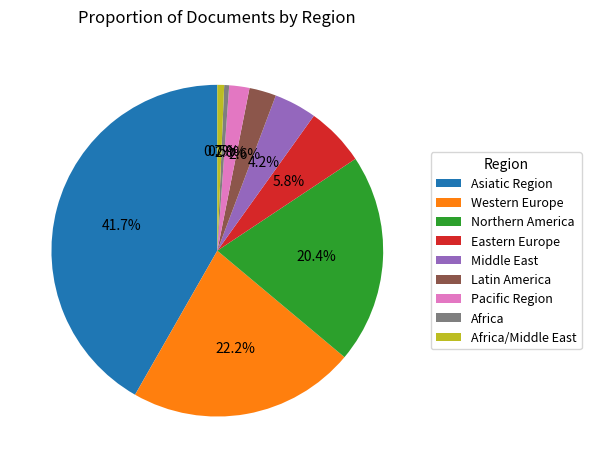

Do Eastern Europe and Africa together represent more than half of the pie?

No